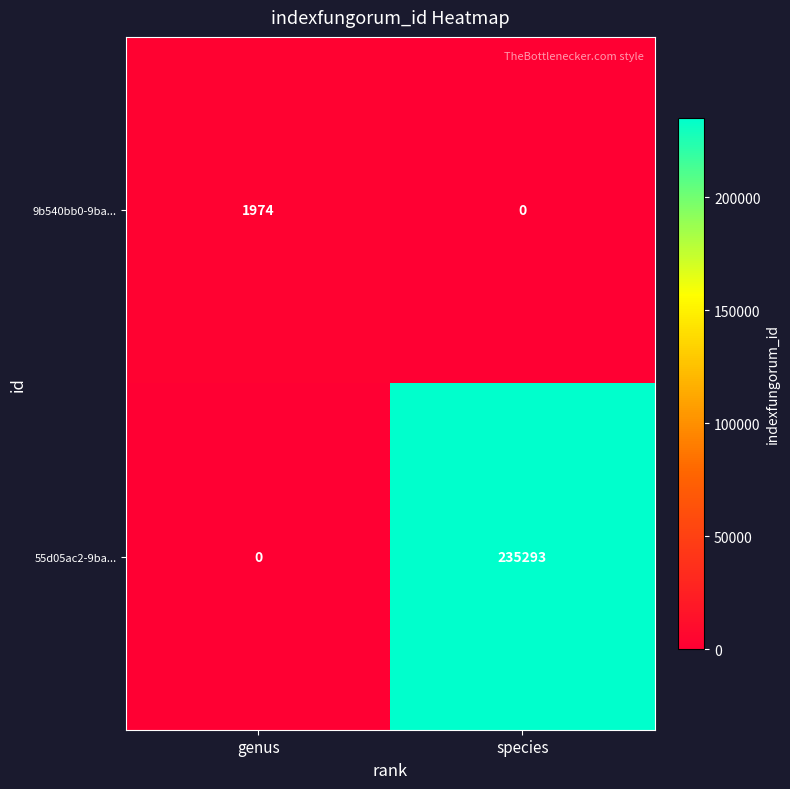

Reading right to left, list all the values displayed in this chart.

9b540bb0-9ba...: 0	1974
55d05ac2-9ba...: 235293	0